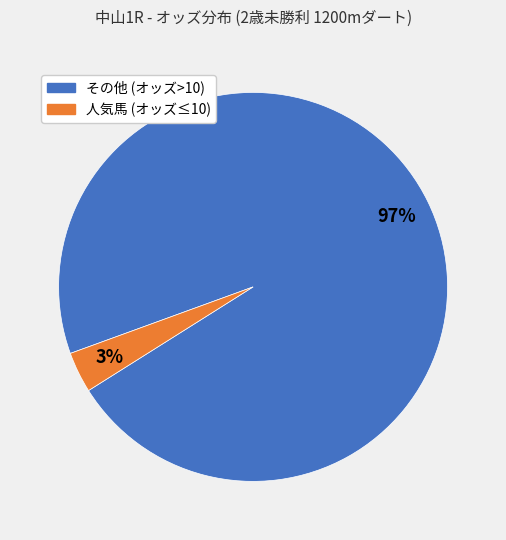

Do その他 (オッズ>10) and 人気馬 (オッズ≤10) together represent more than half of the pie?

Yes